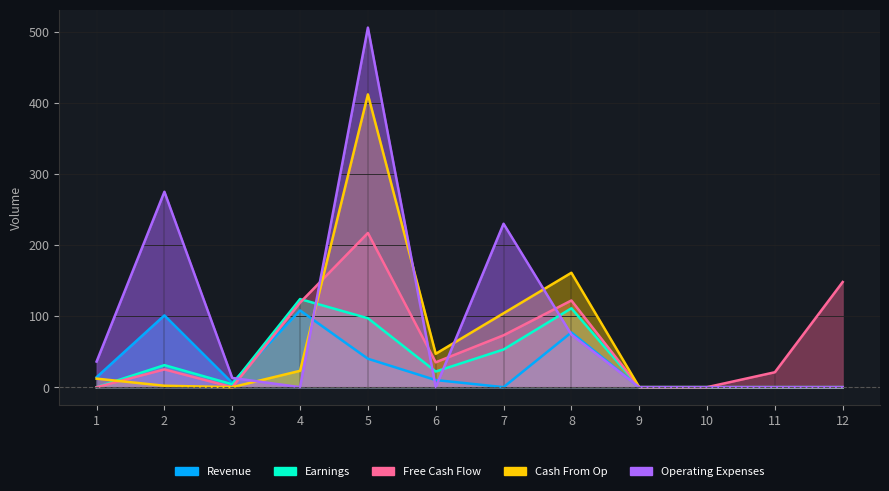

What is the difference between the maximum and minimum values in the Revenue series?

108